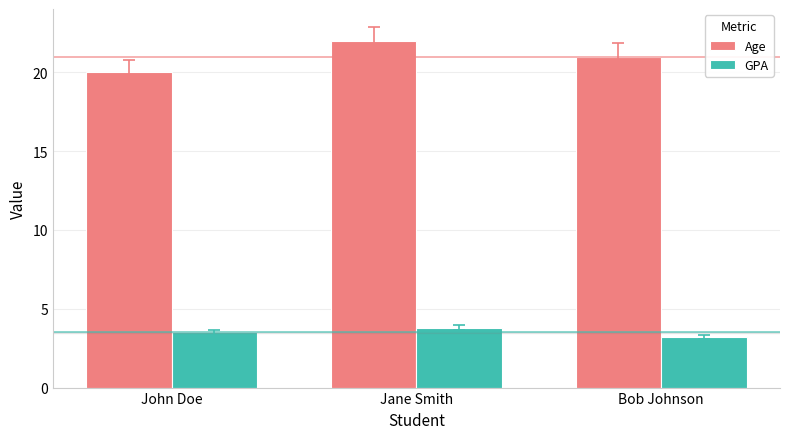

What position from the right is Bob Johnson?

1